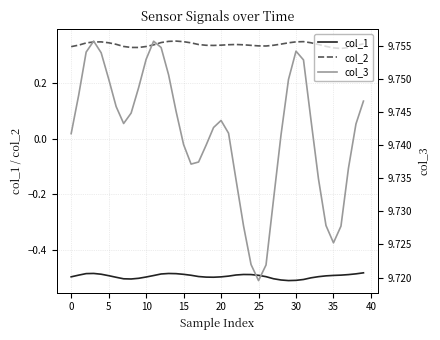

Between 23 and 33, which series saw the biggest shift?

col_1